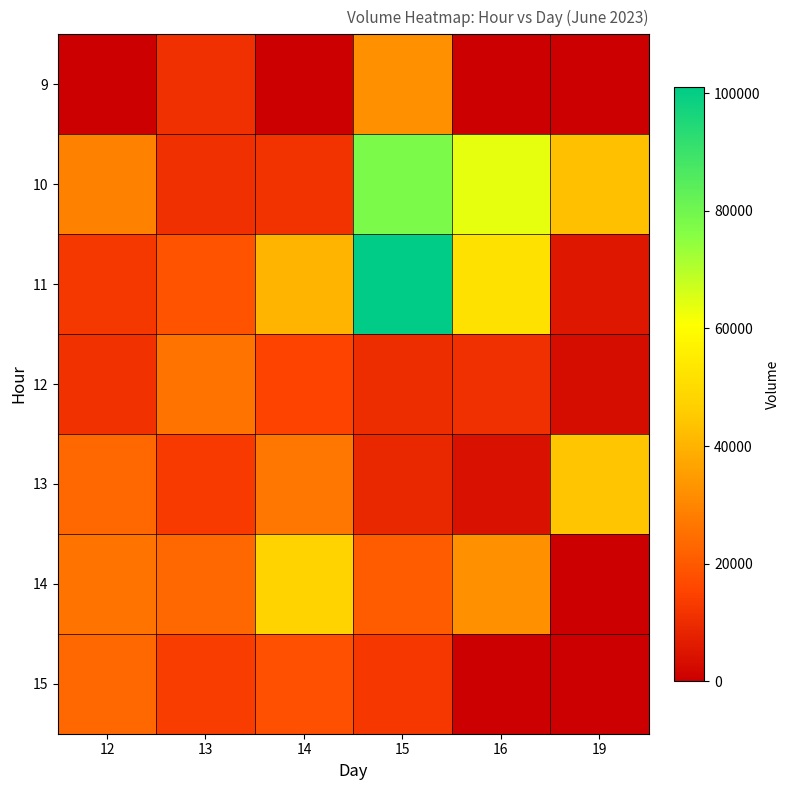

Which series has the largest range (max minus min)?

11